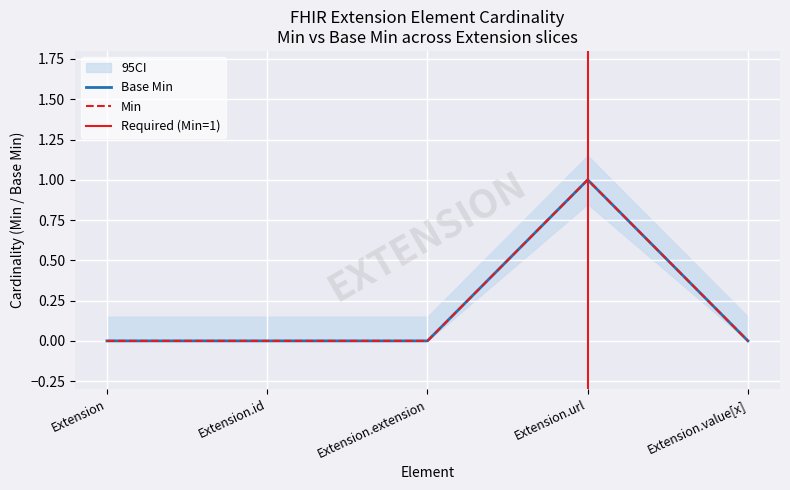

Which label corresponds to the smallest value in the chart?

Extension